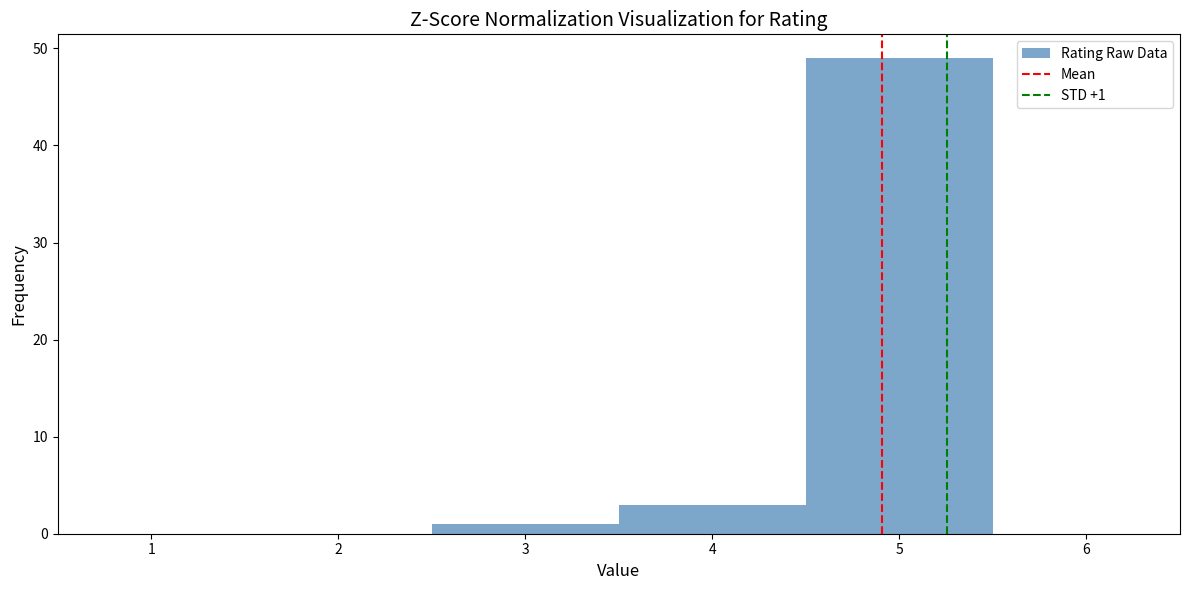

Over which range of the x-axis is the bar tallest?

4.5 to 5.5